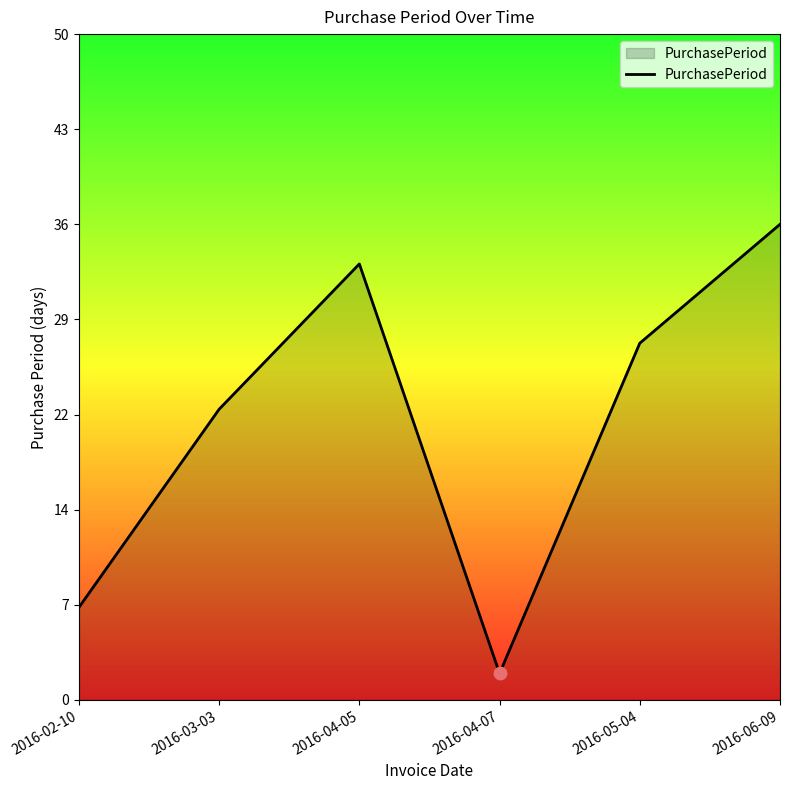

What is the change in value from 2016-03-03 to 2016-05-04?

+5